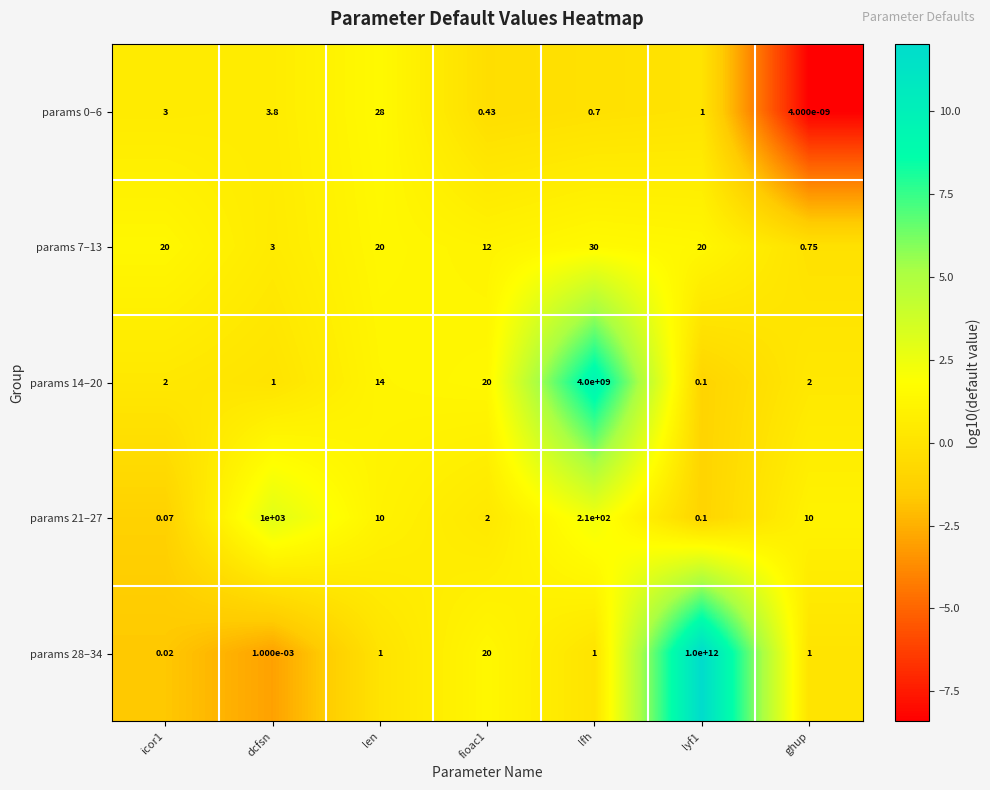

Which series changed the most between fioac1 and lfh?

params 14–20